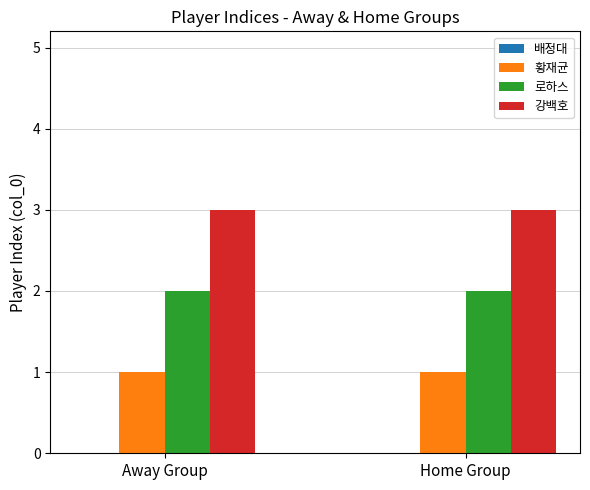

Is it true that 로하스 equals 2 at Away Group?

True